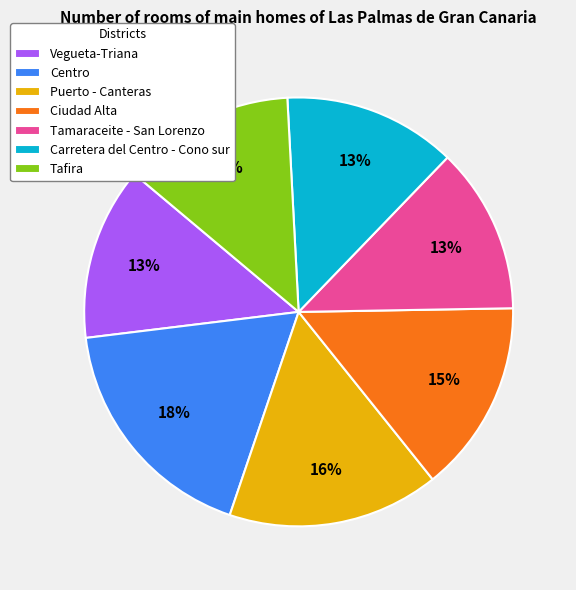

Approximately how many times larger is the value at Tafira compared to Puerto - Canteras?

0.8